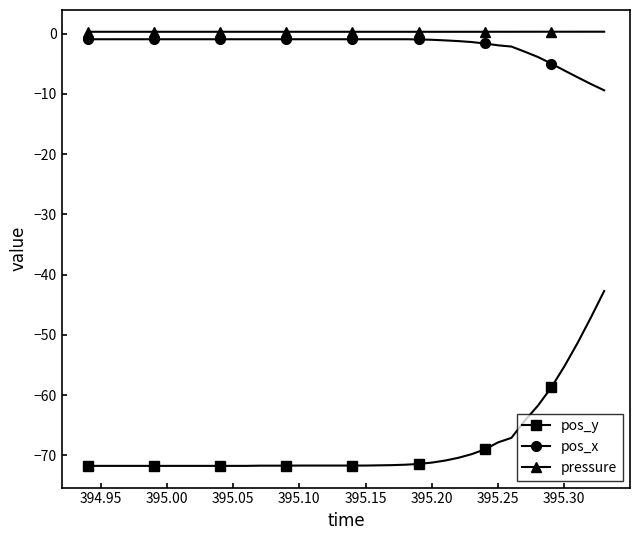

Which series has the widest spread of values?

pos_y